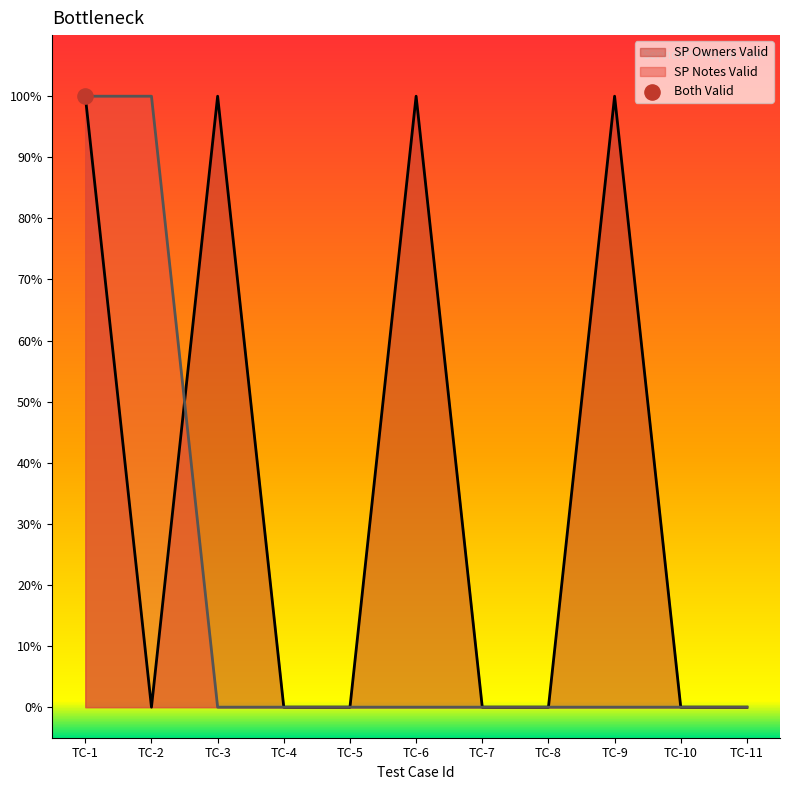

Which series has the widest spread of Y values?

SP Owners Valid